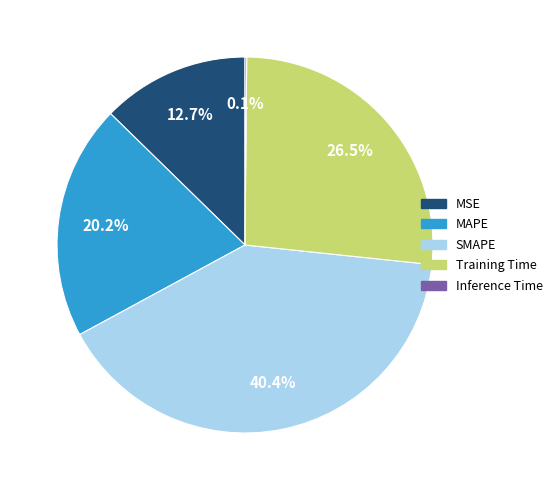

Which slice is the largest?

SMAPE